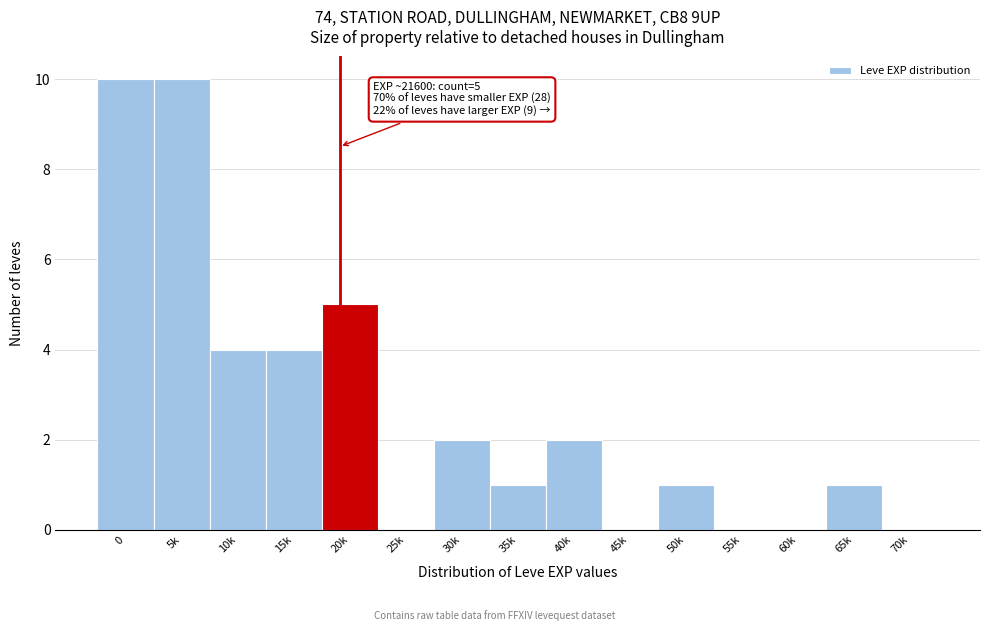

Reading left to right, list all the values displayed in this chart.

0=10	5k=10	10k=4	15k=4	20k=5	25k=0	30k=2	35k=1	40k=2	45k=0	50k=1	55k=0	60k=0	65k=1	70k=0